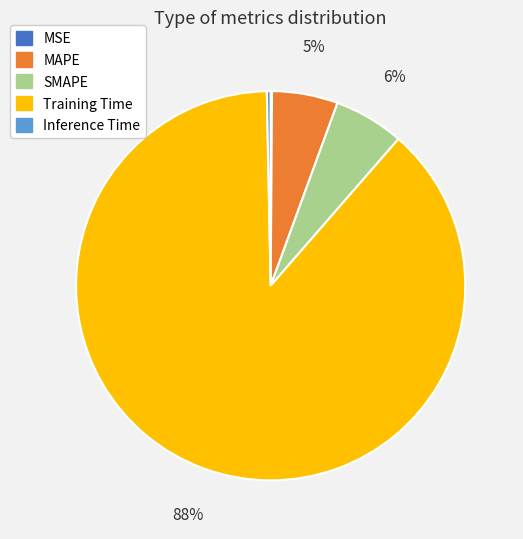

Is it true that MAPE is 1% of the pie?

False